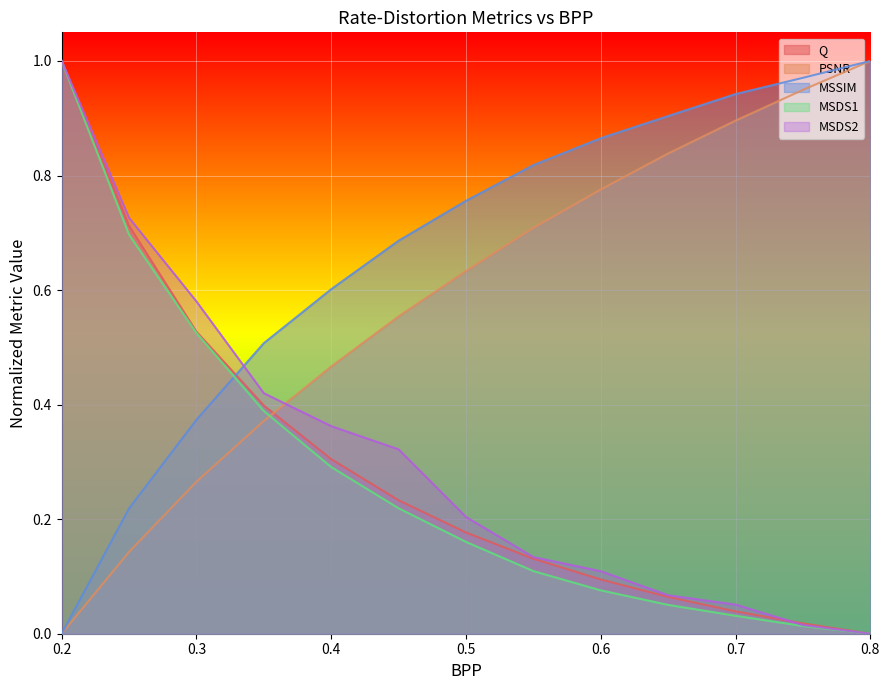

How many lines are shown in the chart?

5